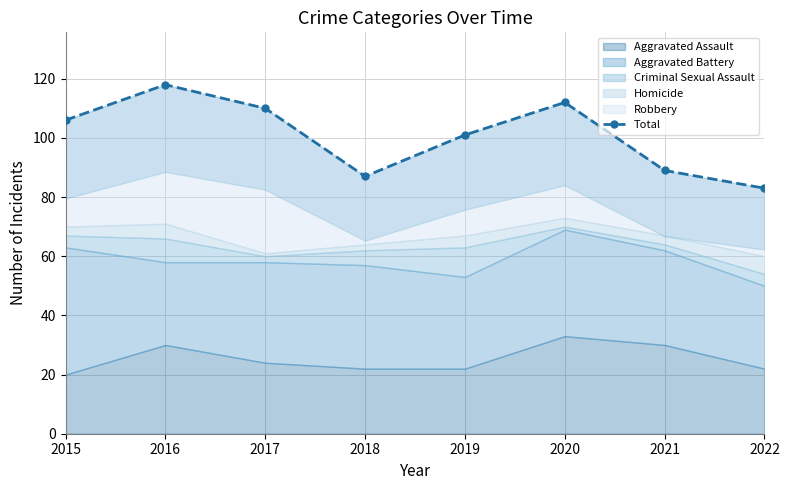

List the labels in order of value, smallest first.

2022, 2018, 2021, 2019, 2015, 2017, 2020, 2016